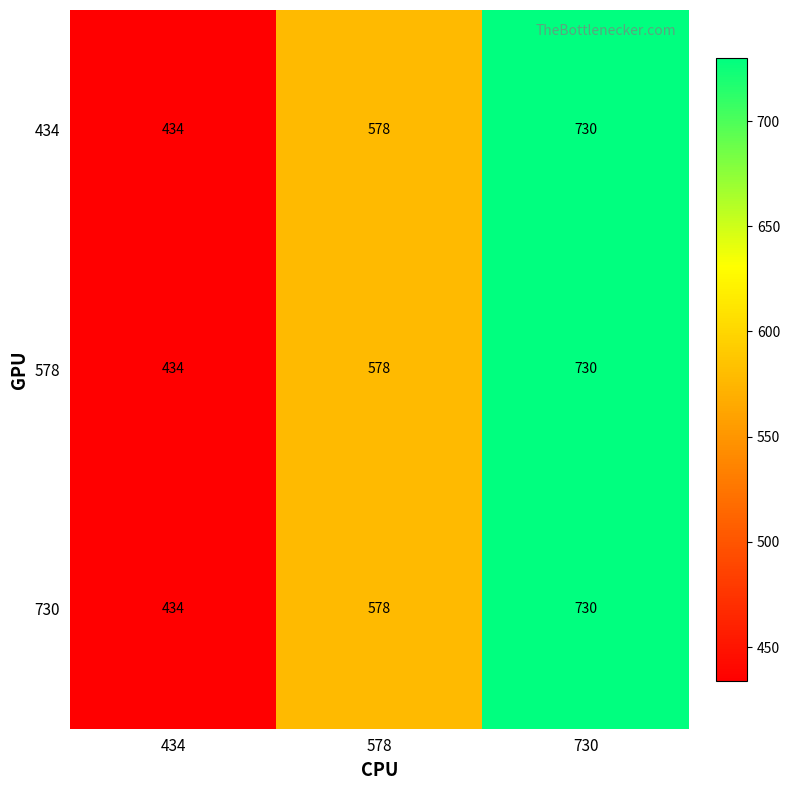

Count the 730 values in the range 434 to 730.

3